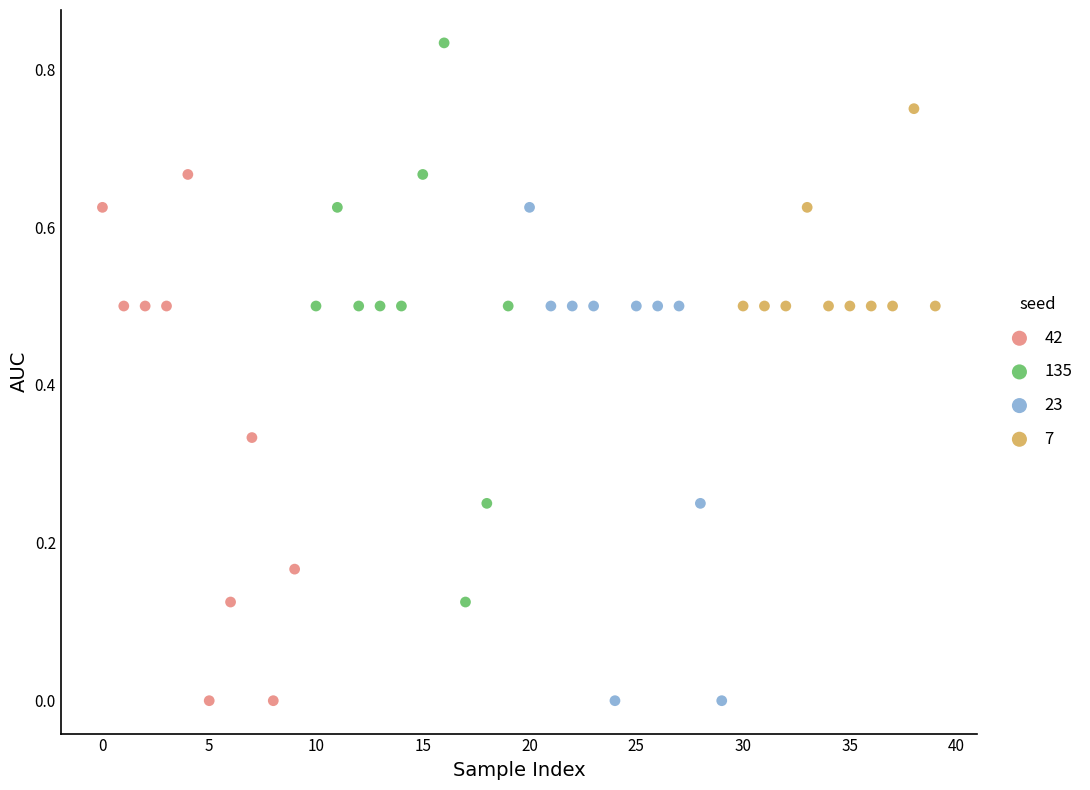

Which series has the largest Y range (max minus min)?

135